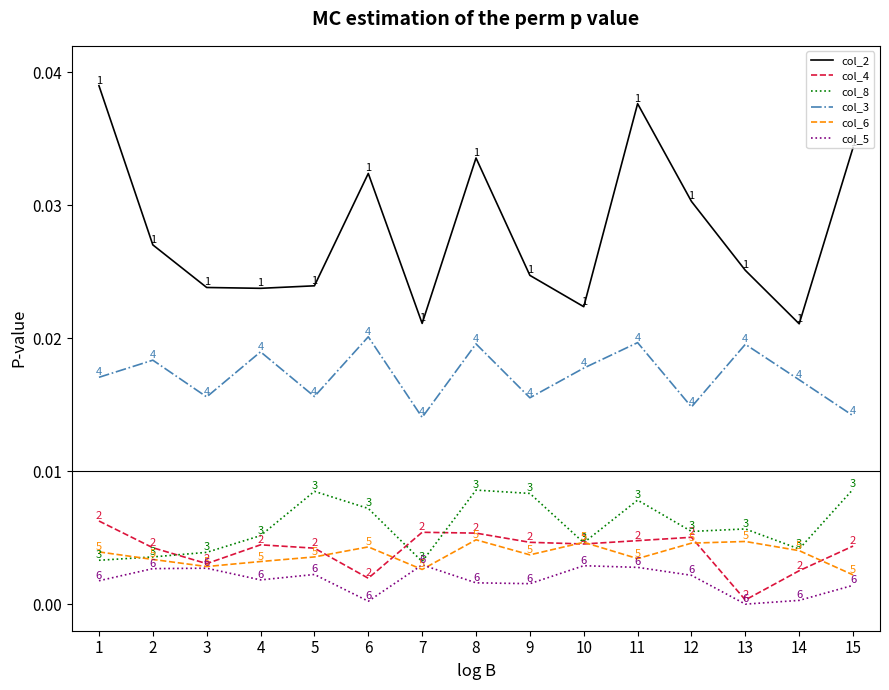

The value of col_2 at 12 is 0.0. True or false?

True